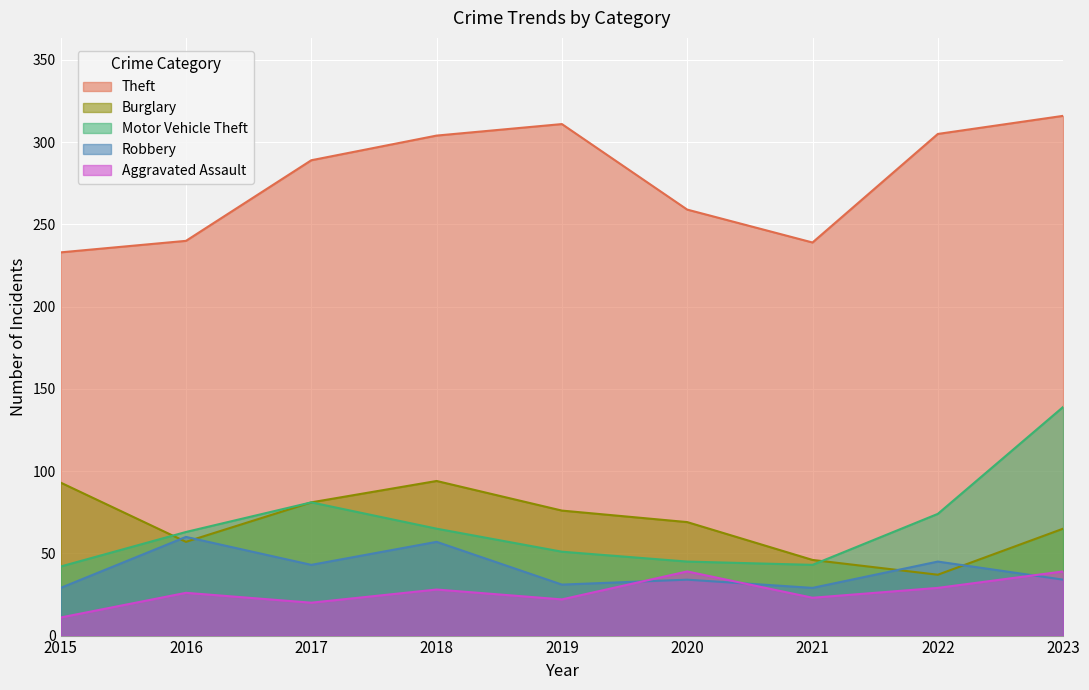

Reading right to left, transcribe all the data shown in this chart.

Theft: 2023=316	2022=305	2021=239	2020=259	2019=311	2018=304	2017=289	2016=240	2015=233
Burglary: 2023=65	2022=37	2021=46	2020=69	2019=76	2018=94	2017=81	2016=57	2015=93
Motor Vehicle Theft: 2023=139	2022=74	2021=43	2020=45	2019=51	2018=65	2017=81	2016=63	2015=42
Robbery: 2023=34	2022=45	2021=29	2020=34	2019=31	2018=57	2017=43	2016=60	2015=29
Aggravated Assault: 2023=39	2022=29	2021=23	2020=39	2019=22	2018=28	2017=20	2016=26	2015=11